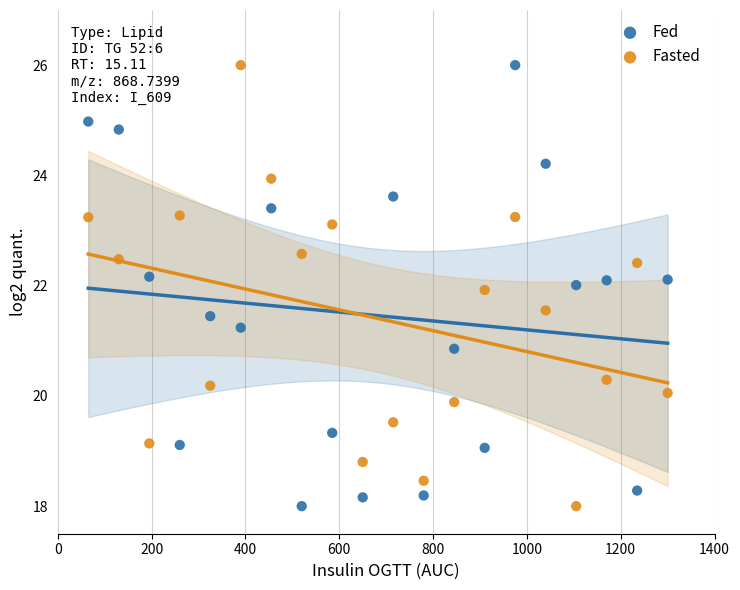

What is the X range (max minus min) for the scatter plot?

1235.0